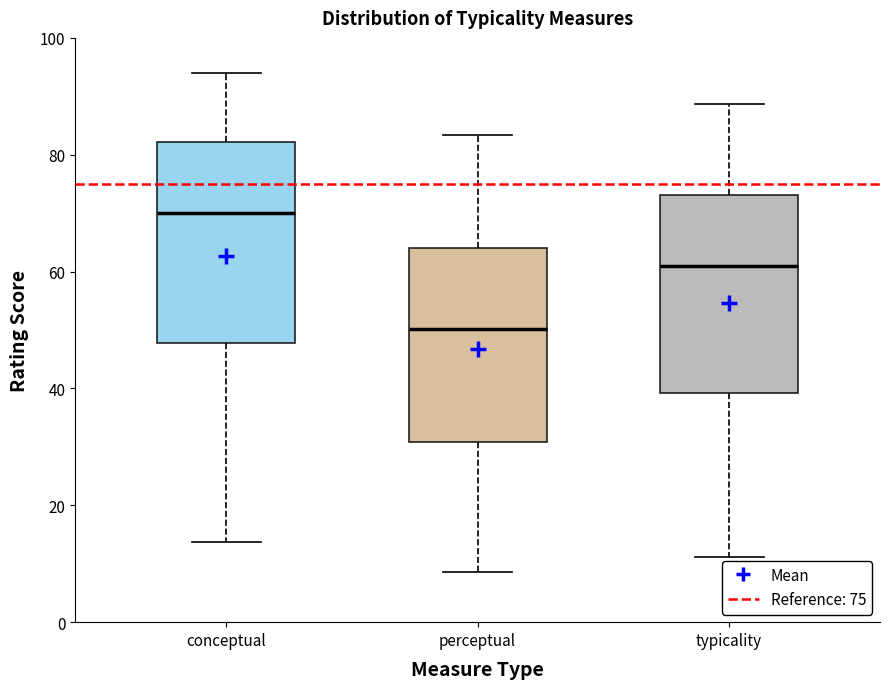

Reading left to right, read every box against the y-axis: the position of its median line, the range the box covers, and the ends of its whiskers. The values are not printed on the chart, so give them approximately, as read against the axis.

conceptual: median 70, box 48 to 82, whiskers 14 to 94
perceptual: median 50, box 30 to 64, whiskers 8 to 84
typicality: median 60, box 40 to 74, whiskers 12 to 88